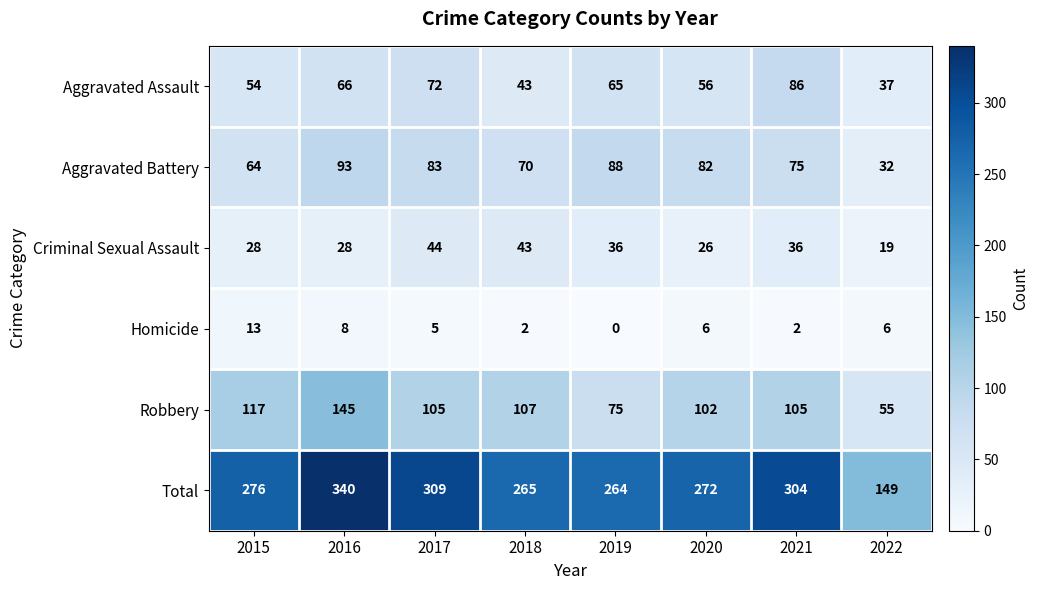

What is the difference between the highest and lowest values at 2021?

302